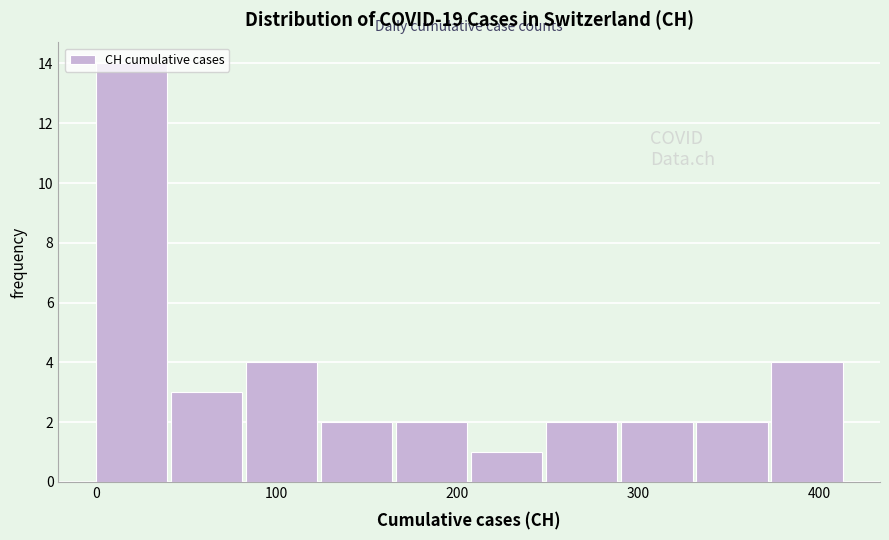

Over which range of the x-axis is the bar tallest?

0 to 40